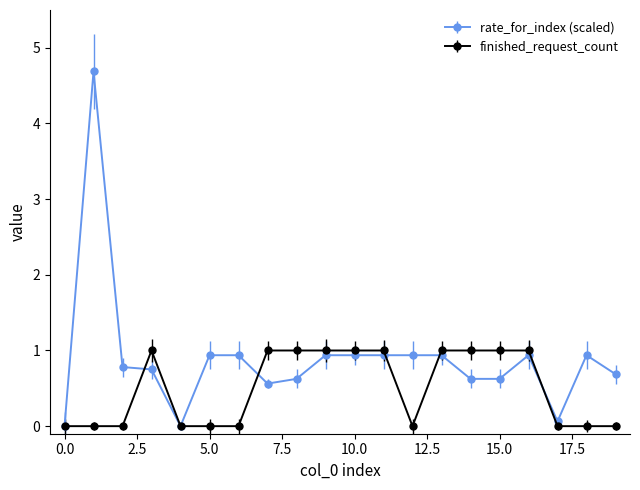

What is the value of the rate_for_index (scaled) point at the 3rd from the left?

0.8